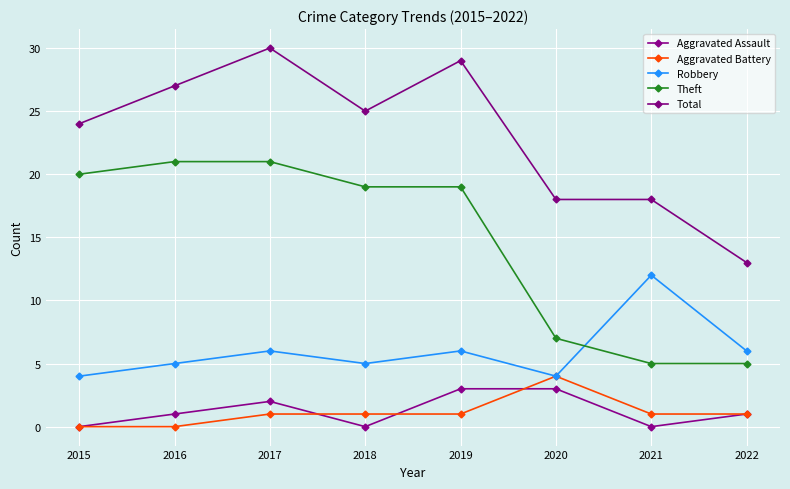

Rank the series by their maximum value, from highest to lowest.

Total, Theft, Robbery, Aggravated Battery, Aggravated Assault